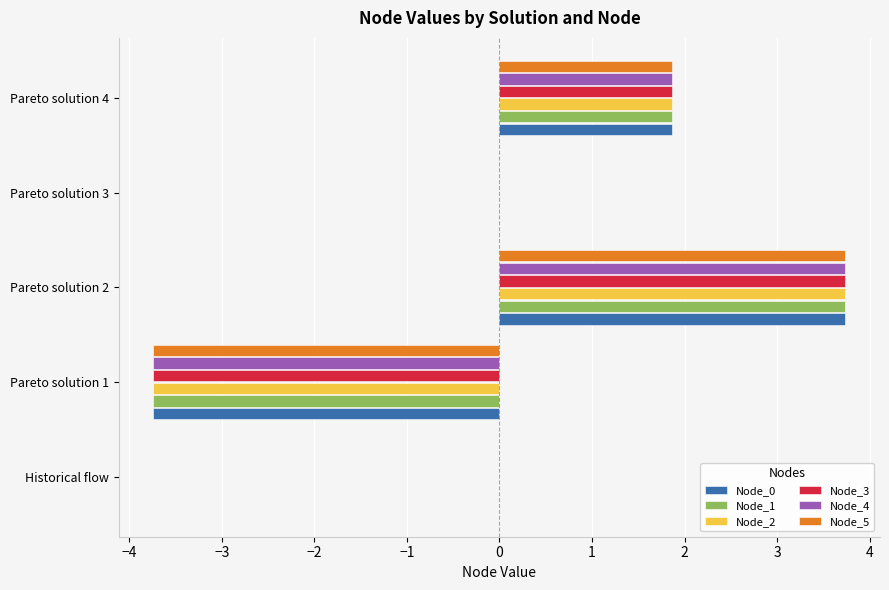

Is the value of Node_5 at Pareto solution 2 greater than the value of Node_0 at Historical flow?

Yes